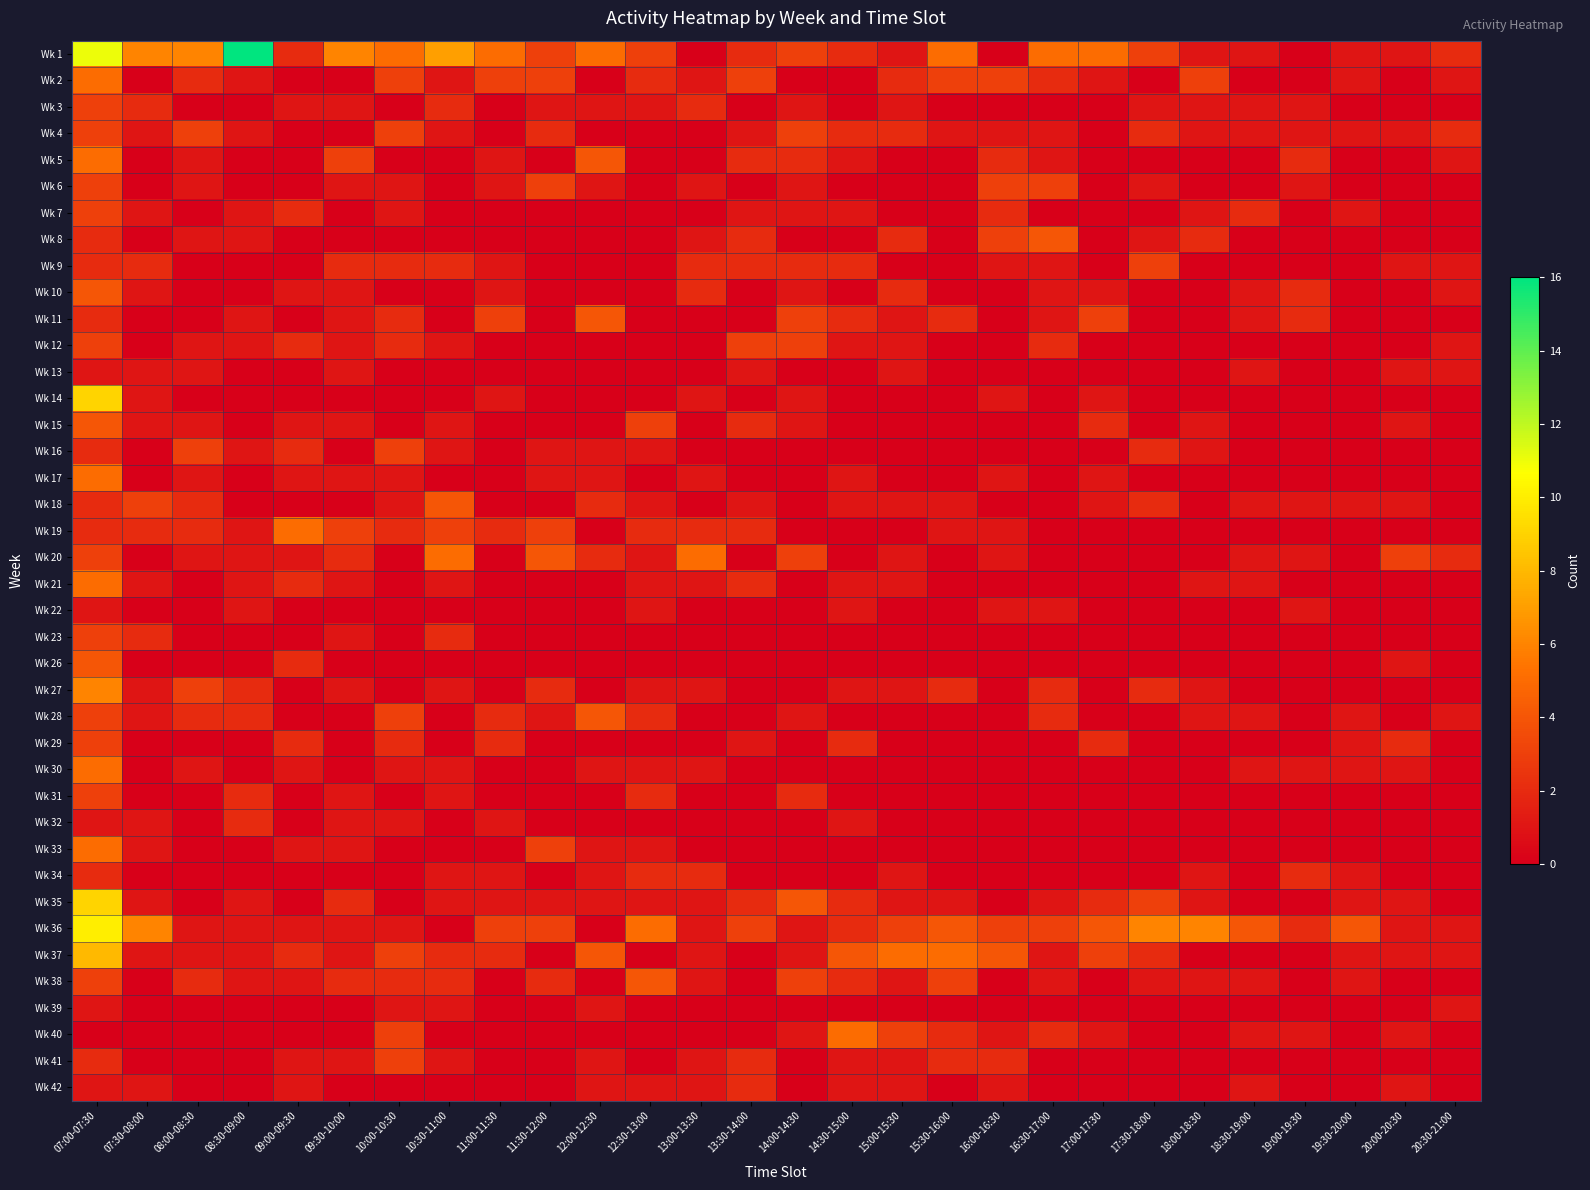

At how many categories does at least one series exceed 14?

1